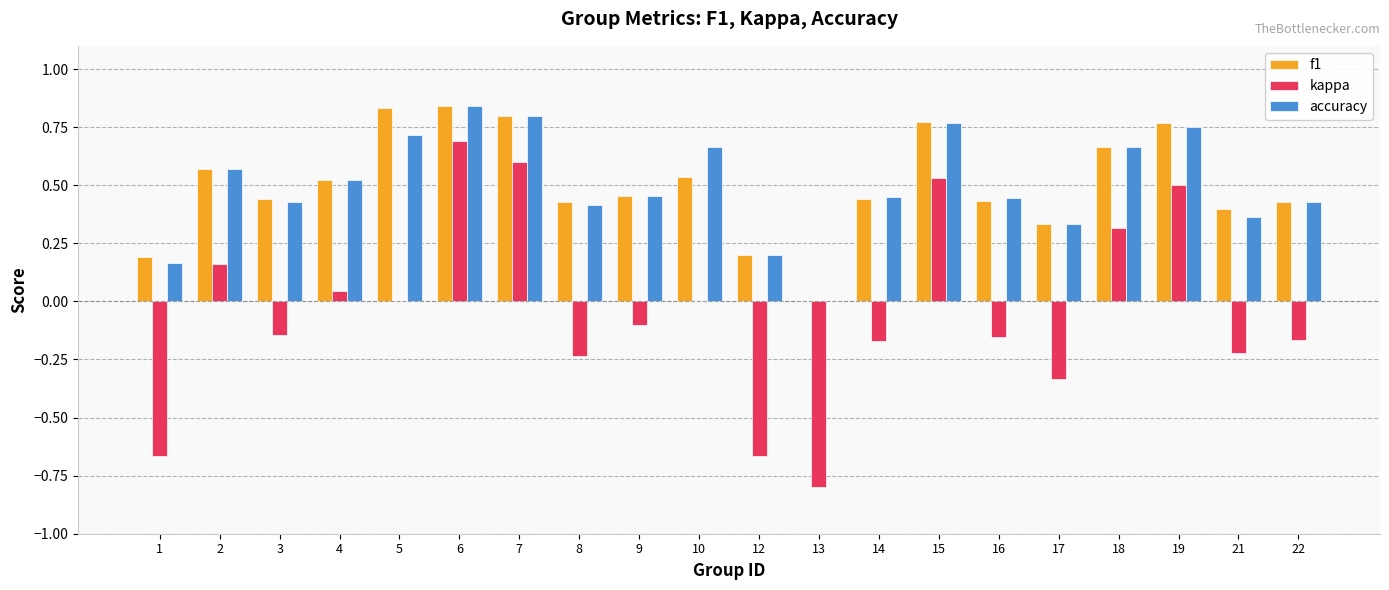

How many f1 values are between 0 and 1?

20